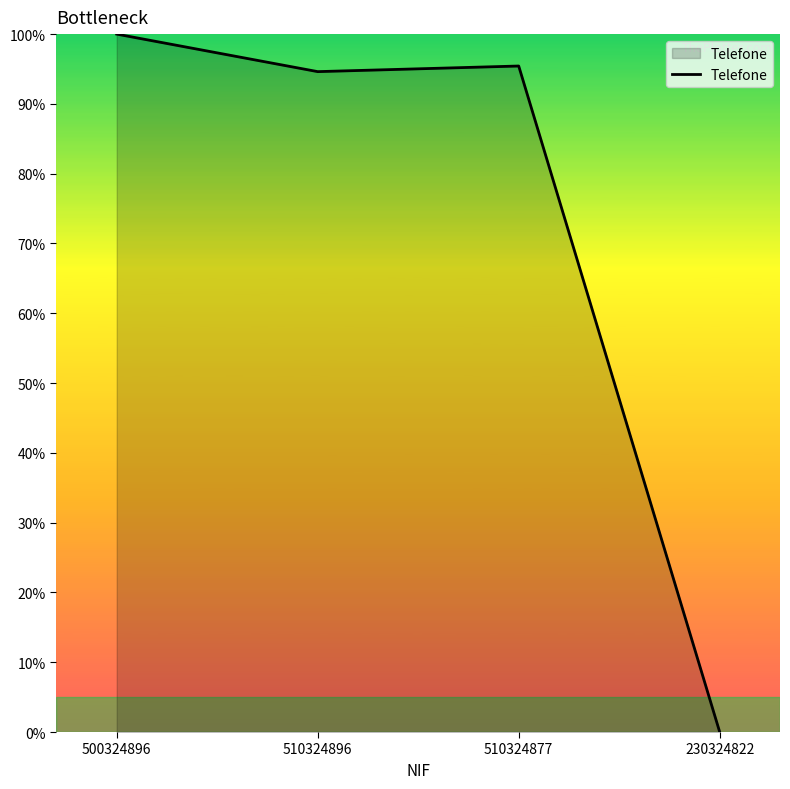

Reading left to right, extract all data points from this chart.

500324896=100.0	510324896=94.6	510324877=95.4	230324822=0.0